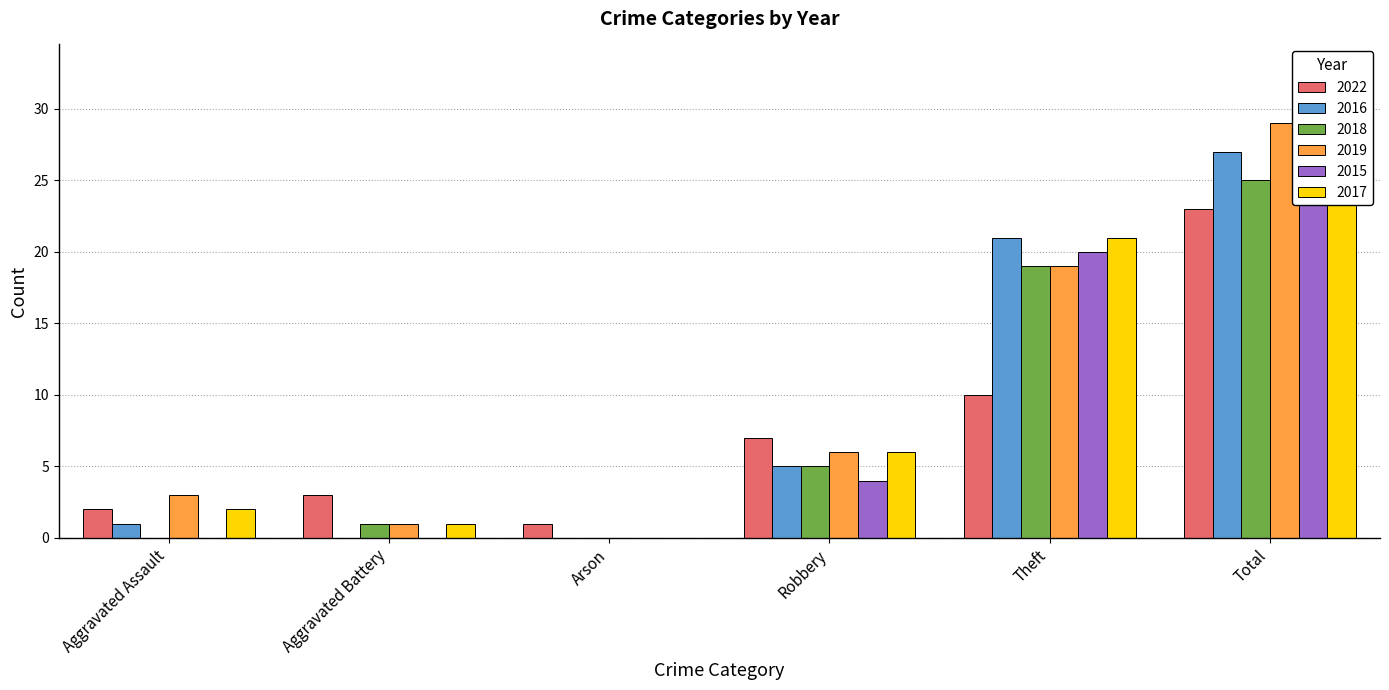

What is the spread (max minus min) of values at Arson?

1